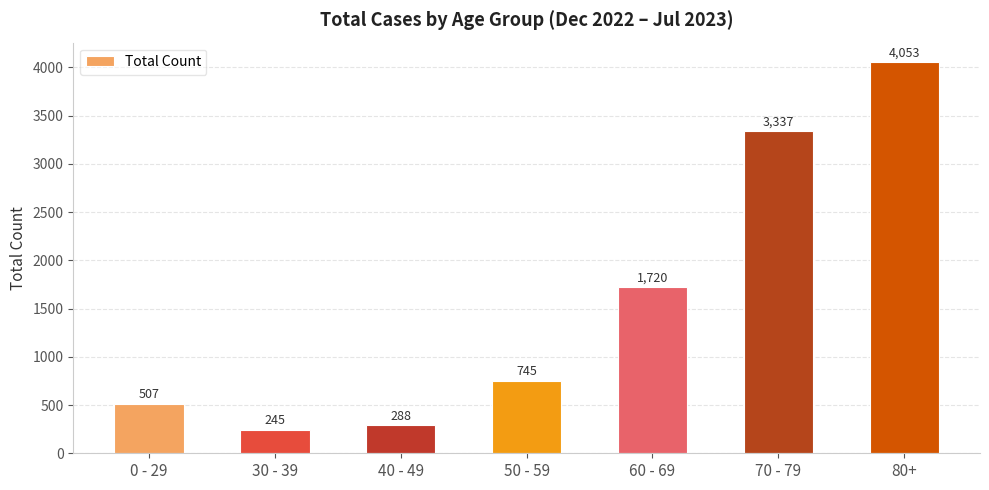

Between 80+ and 40 - 49, which is larger?

80+